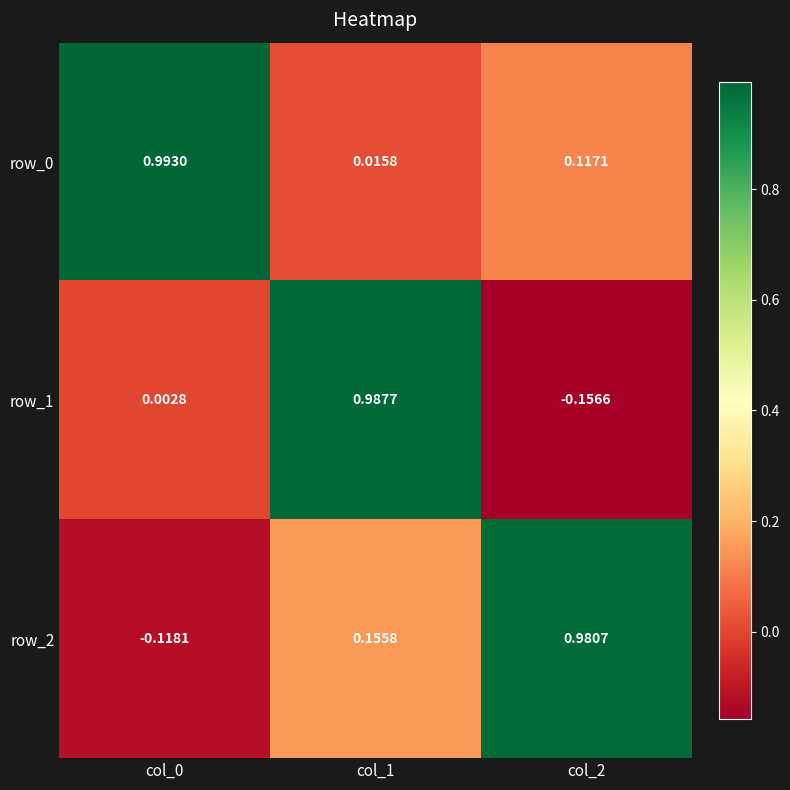

Is the value of row_0 at col_0 greater than the value of row_1 at col_0?

Yes